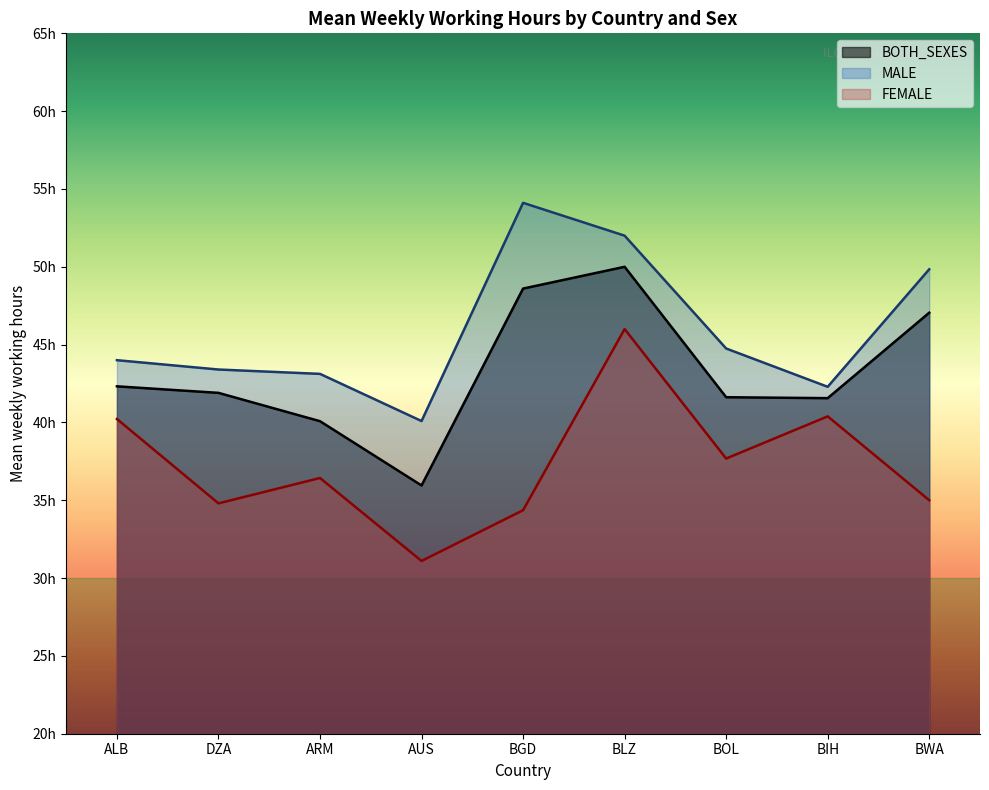

At which label does MALE first exceed 44?

BGD